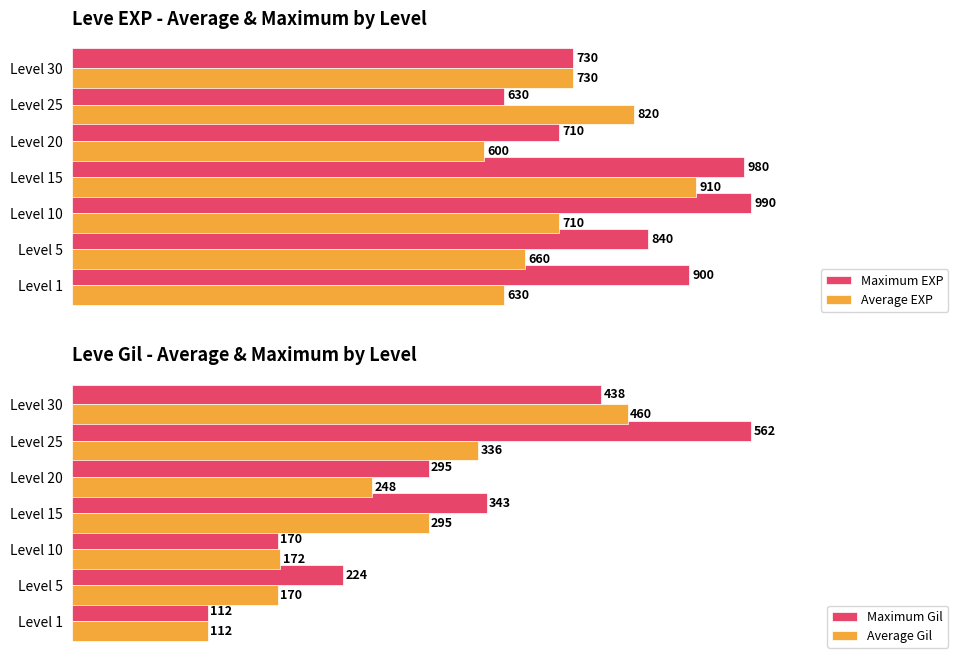

What are all the series names shown in the legend?

Maximum EXP, Average EXP, Maximum Gil, Average Gil